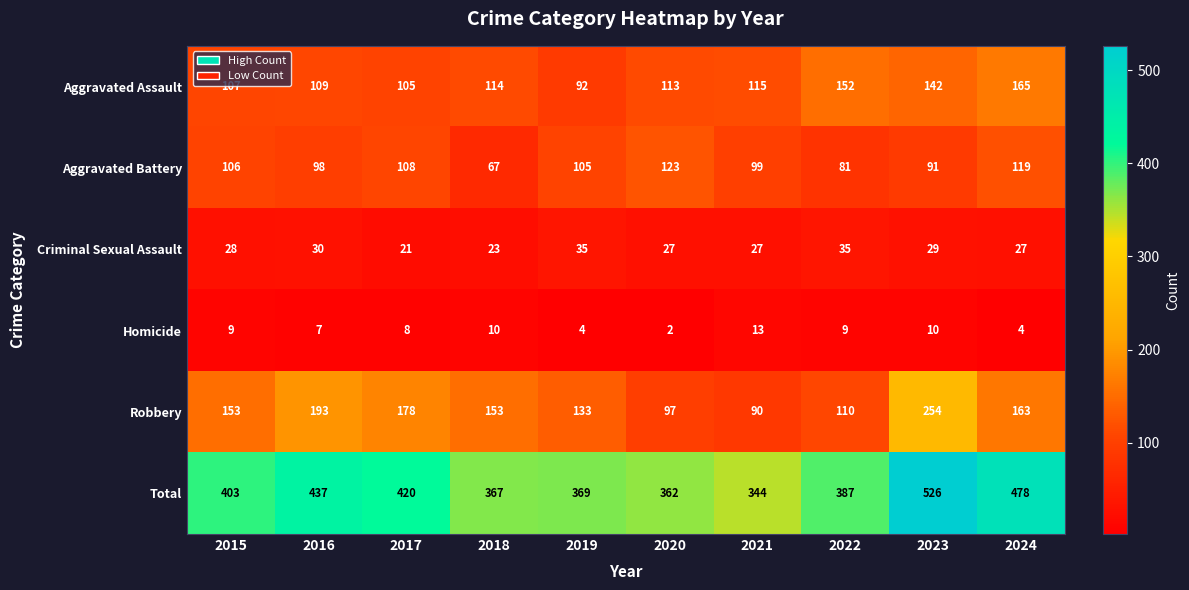

List the series in order of their peak value, highest first.

Total, Robbery, Aggravated Assault, Aggravated Battery, Criminal Sexual Assault, Homicide